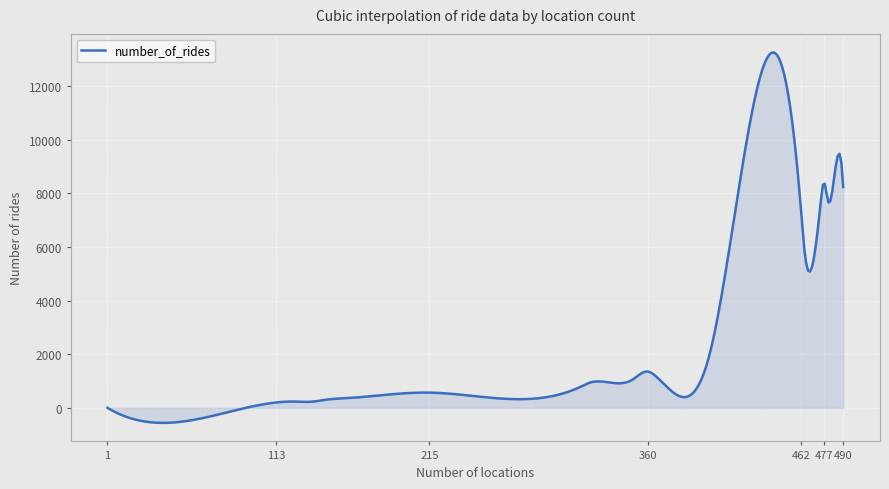

What is the difference between the maximum and minimum values?

13805.3